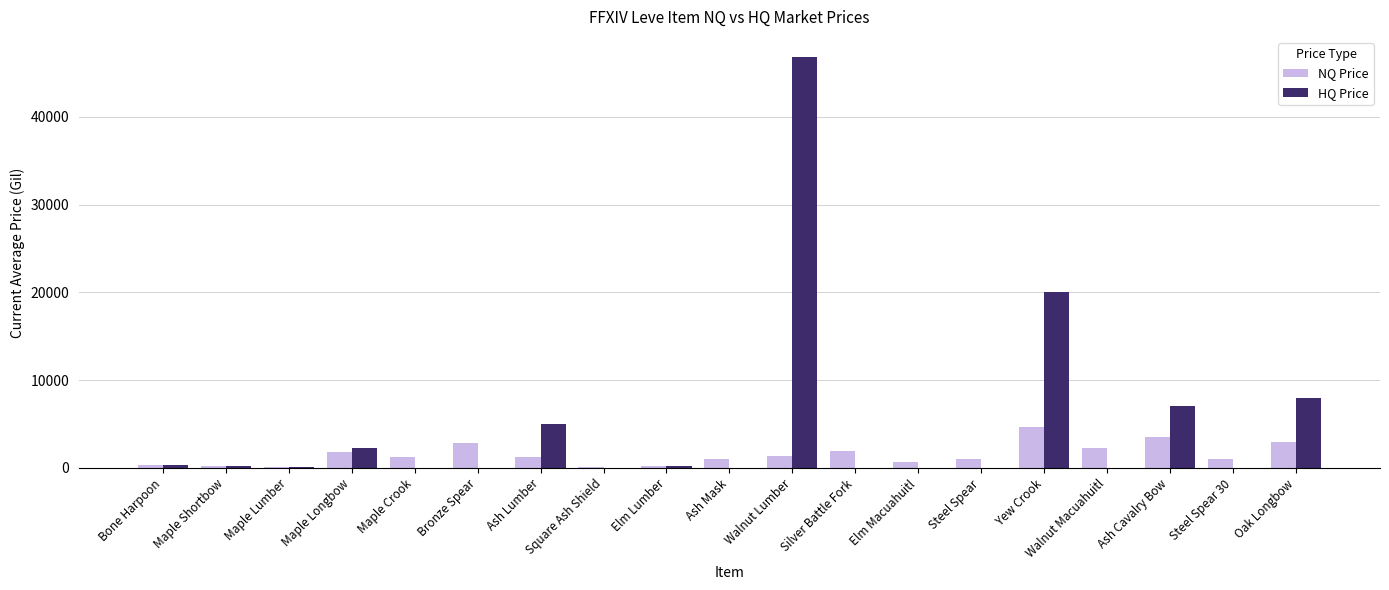

What is the highest value of the HQ Price series?

46765.0